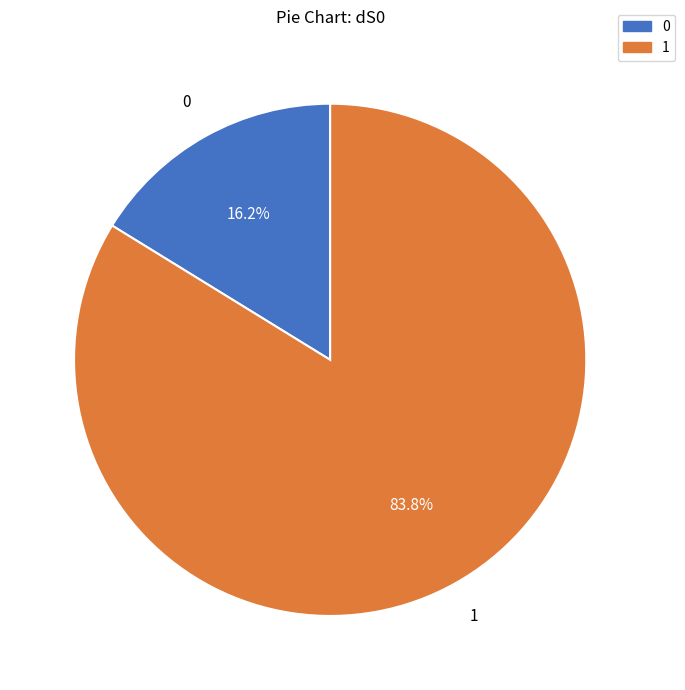

Combined, what portion of the pie is 0 and 1?

100.0%